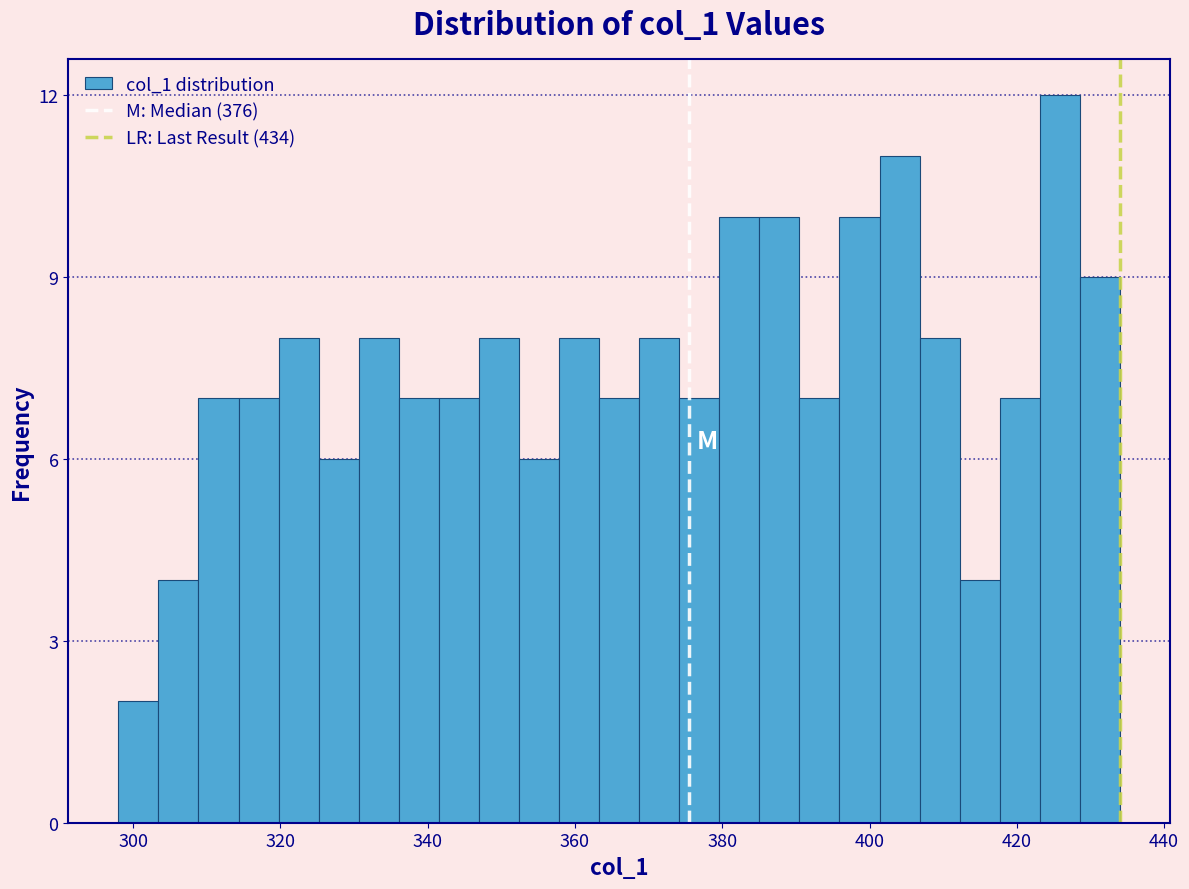

Read against the x-axis, roughly where is the centre of the tallest bar?

426